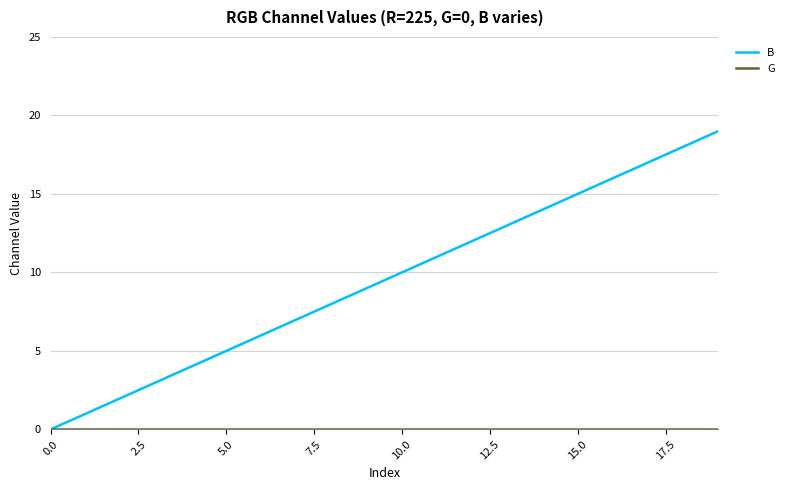

Which series has the widest spread of values?

B